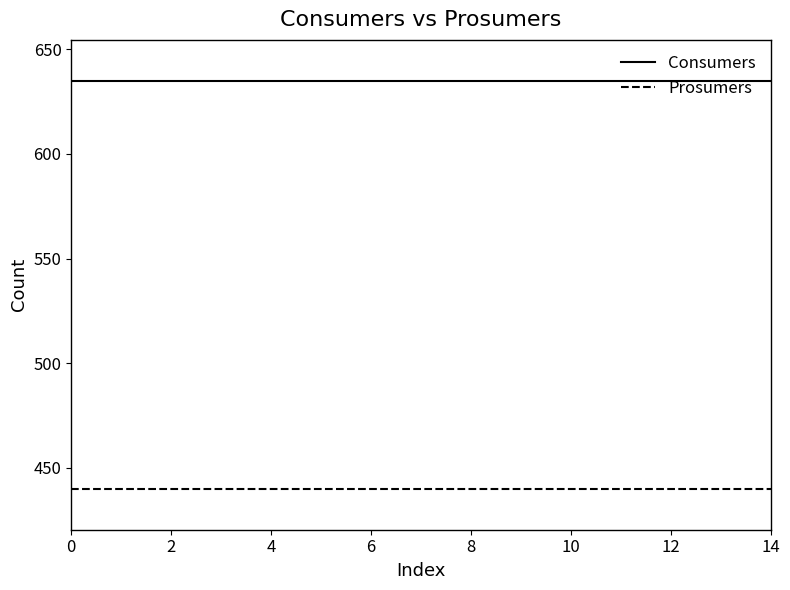

What is the maximum value shown in the chart?

635